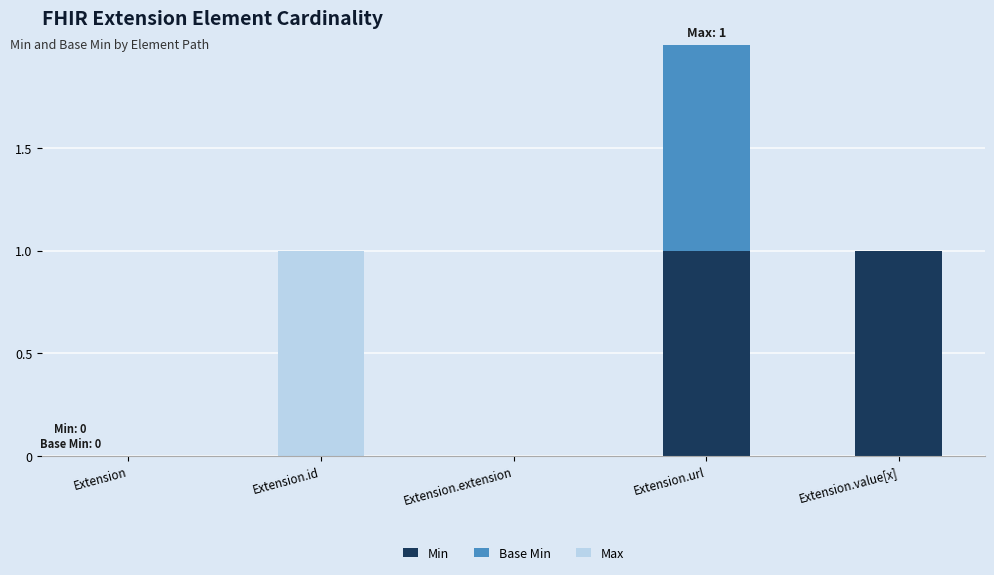

True or false: Min has a value of 0 at Extension.extension.

True